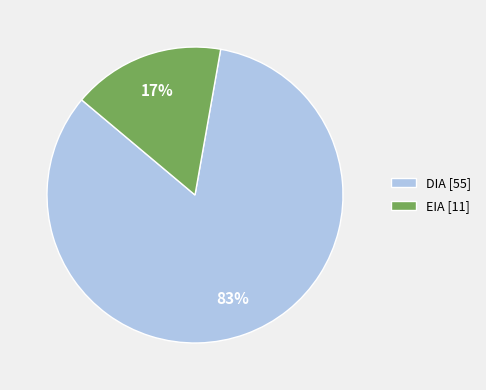

Does EIA represent more than half of the total?

No